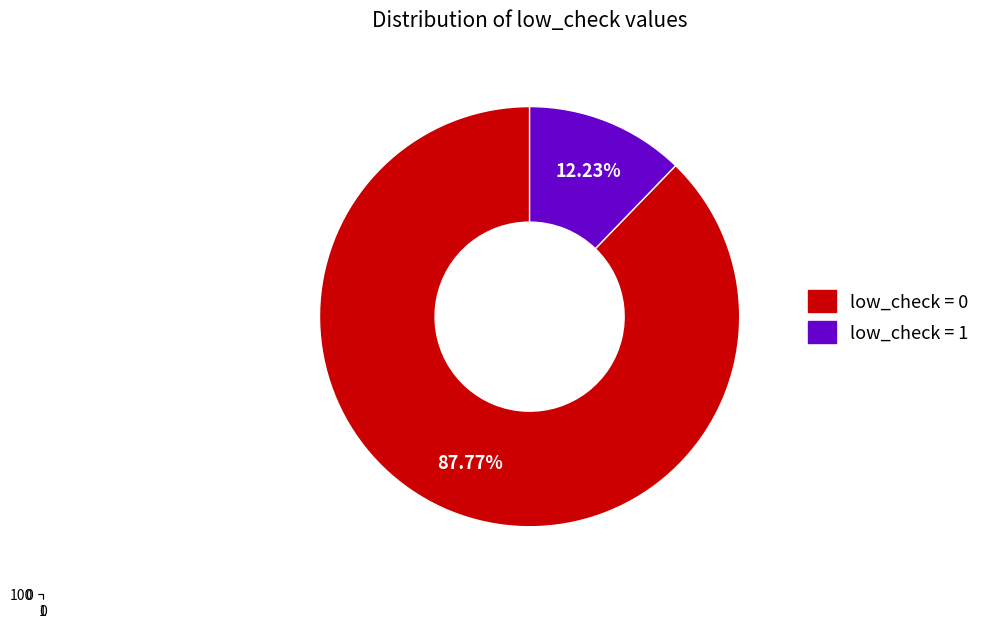

Which category has the smallest portion of the pie?

low_check=1